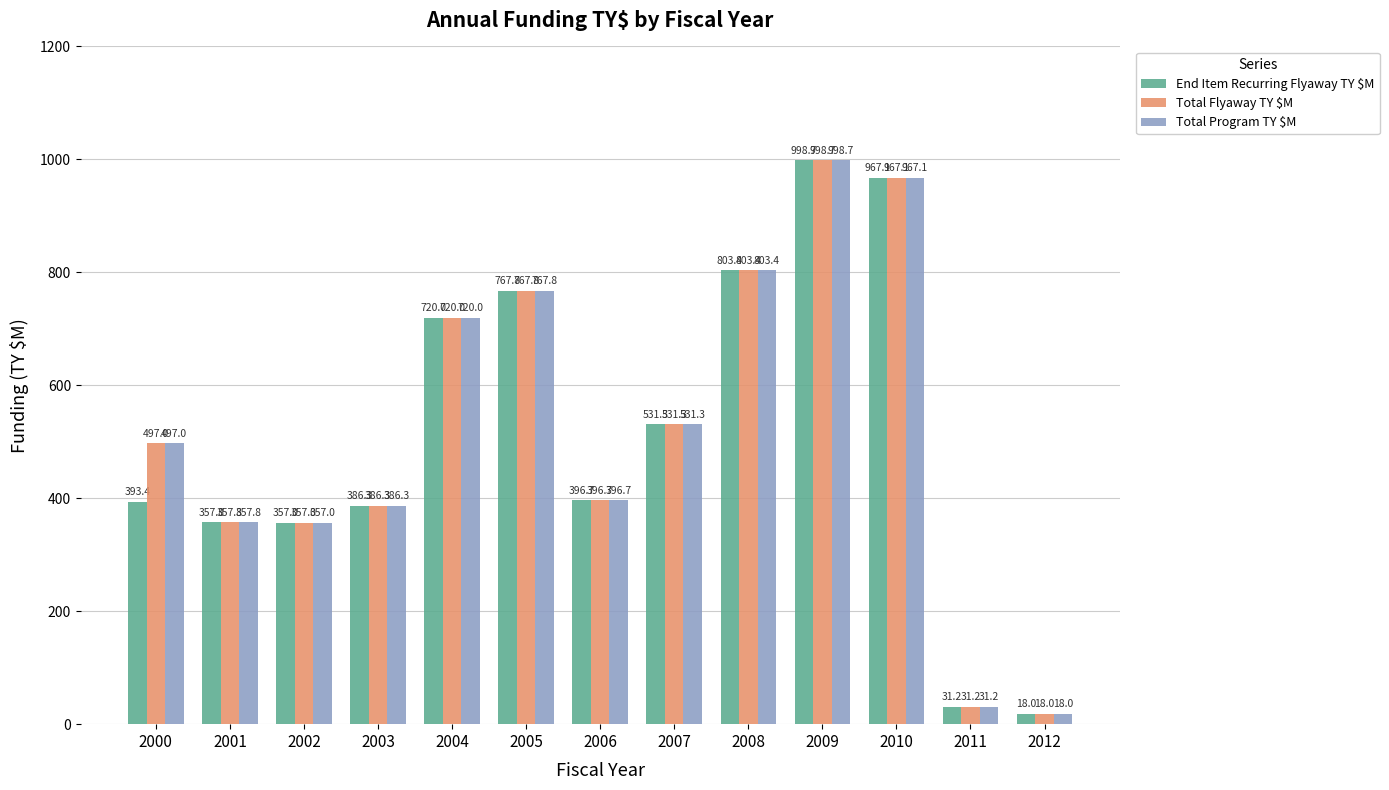

What is the smallest value displayed?

18.0